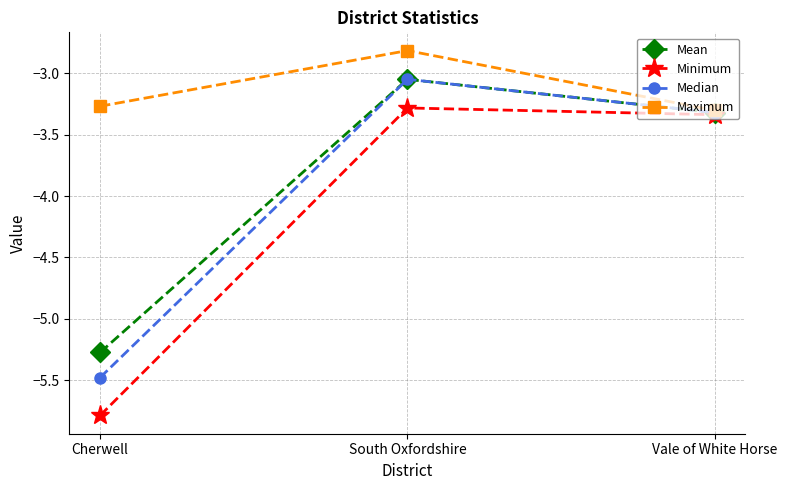

What is the label of the 2nd point from the right?

South Oxfordshire